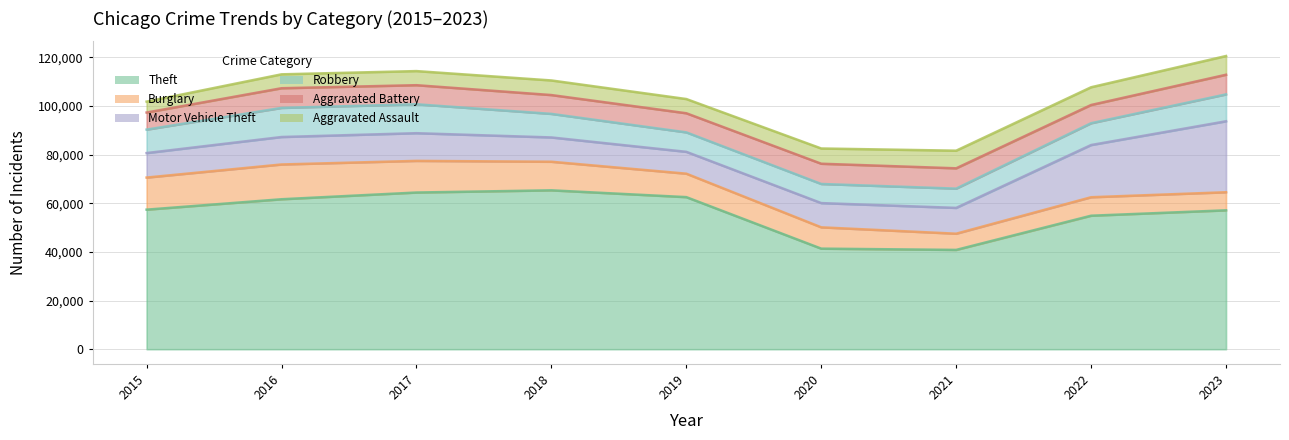

What is the value of the Theft point at the 4th from the left?

65288